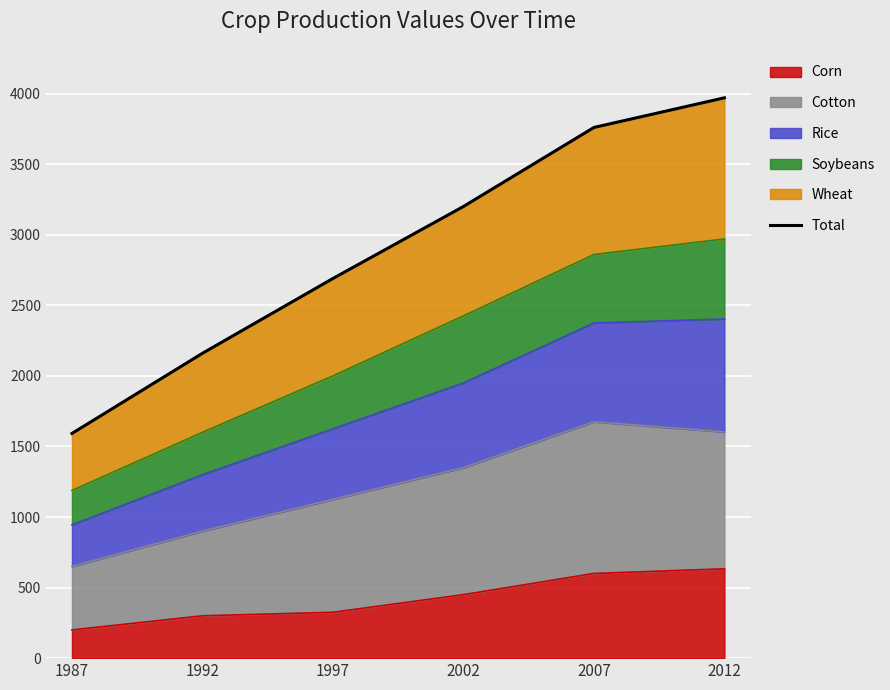

What is the sum of the values at 2007 and 1987?

5352